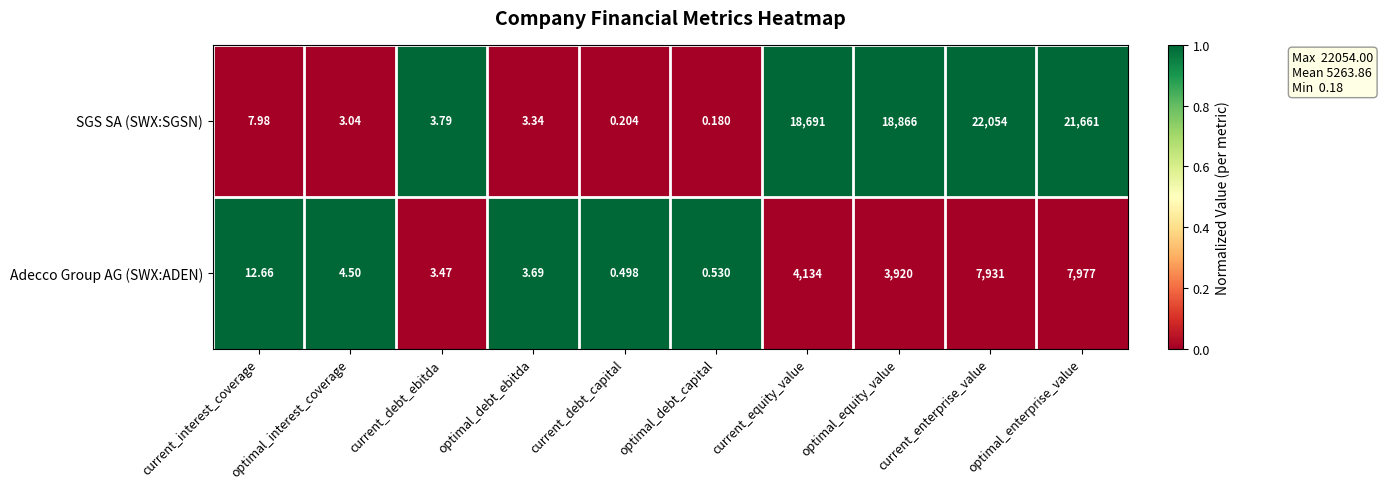

Rank the series by their maximum value, from highest to lowest.

SGS SA (SWX:SGSN), Adecco Group AG (SWX:ADEN)